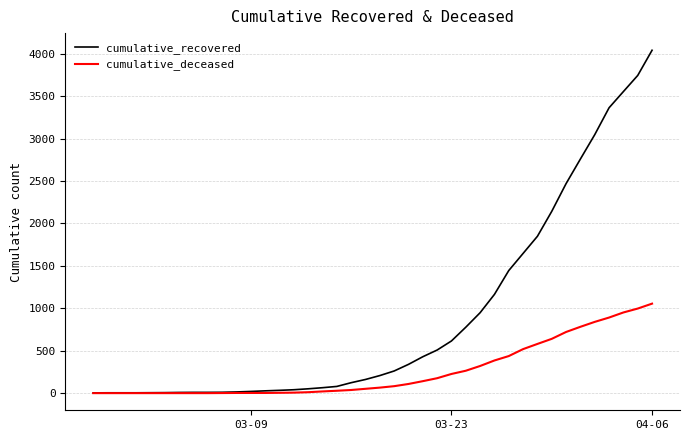

What is the difference between the second highest and second lowest values in the cumulative_deceased series?

997